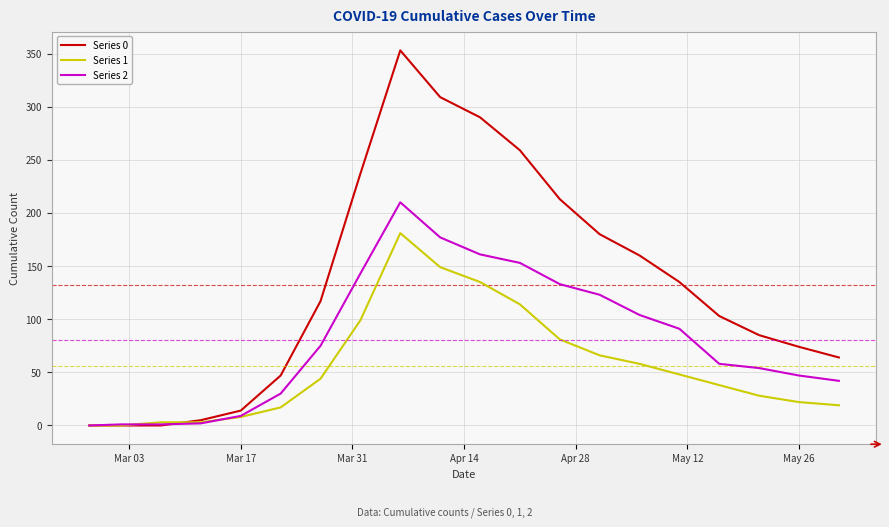

Rank the series by their maximum value, from highest to lowest.

Series 0, Series 2, Series 1